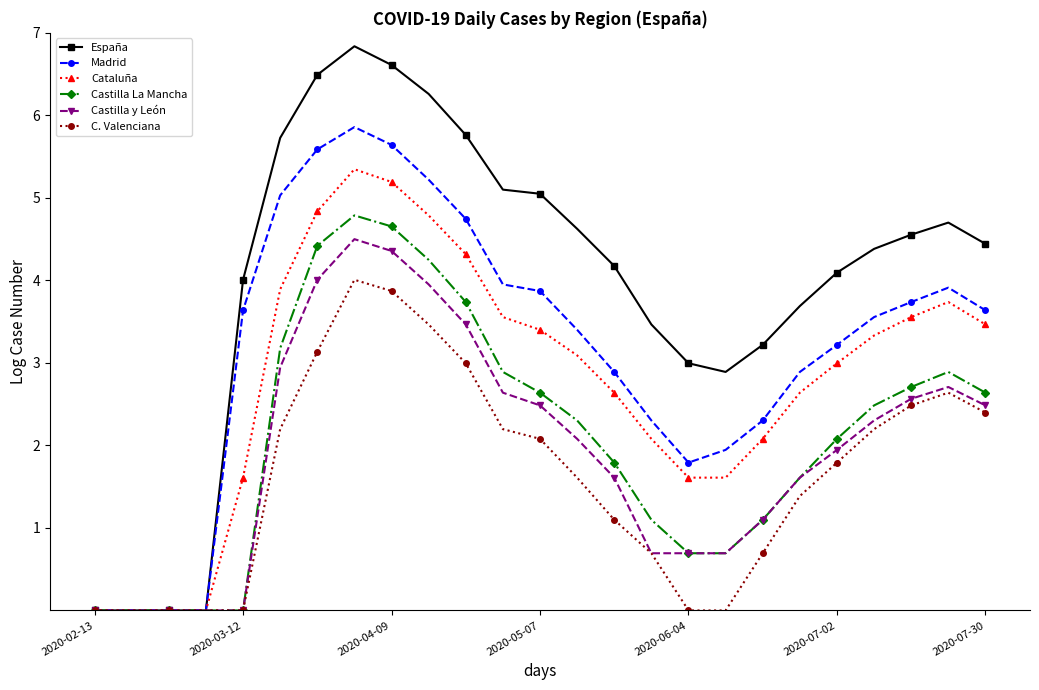

At how many categories does at least one series exceed 6?

4